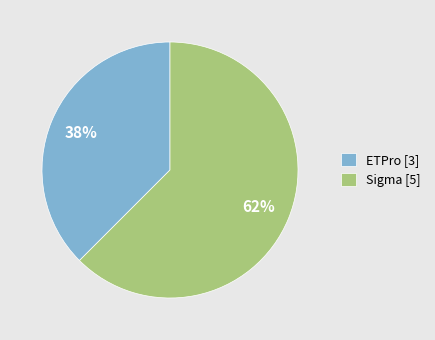

Which has a higher value, ETPro [3] or Sigma [5]?

Sigma [5]